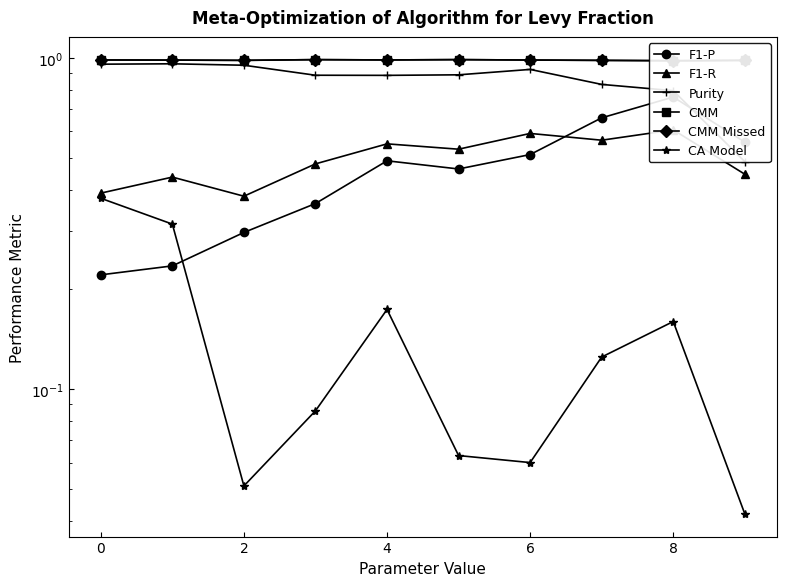

What is the highest value of the F1-P series?

0.8